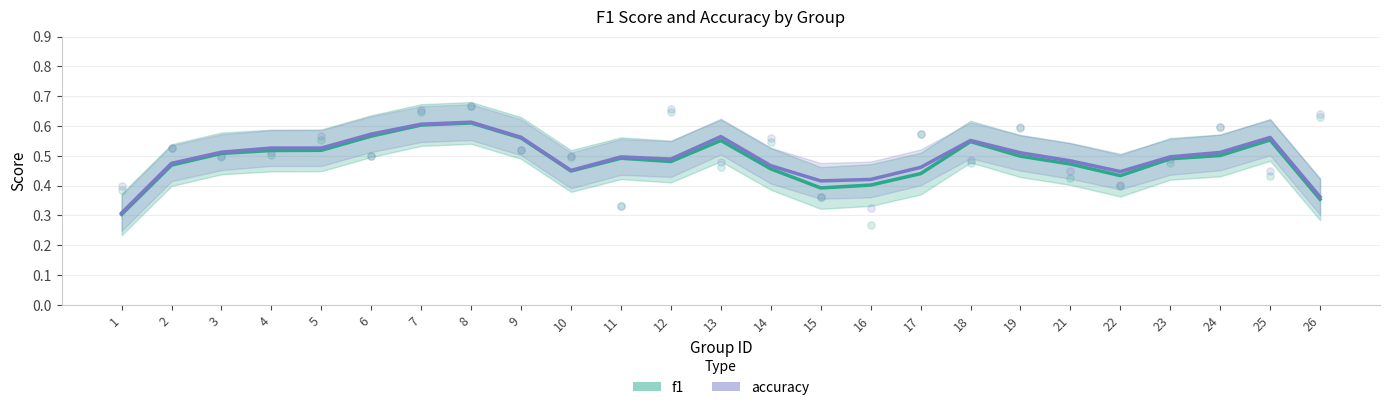

At which category is the sum across all series the highest?

8